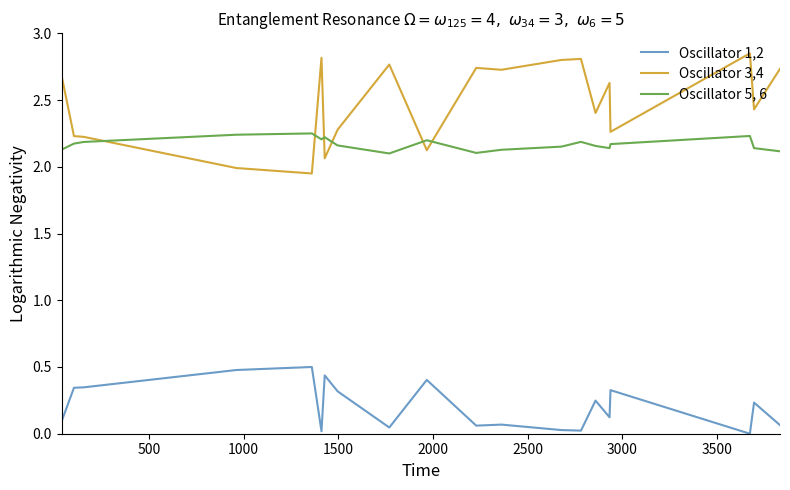

Which series has the largest total across all categories?

Oscillator 3,4